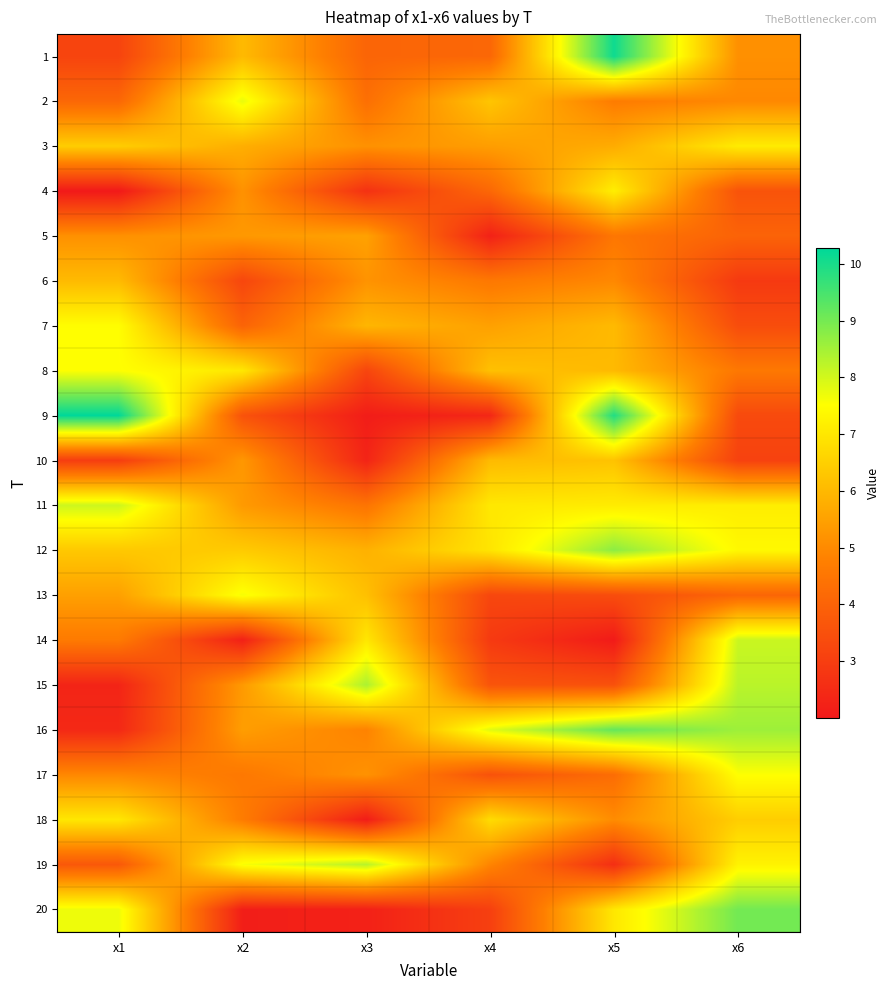

Which series has the largest total across all categories?

12